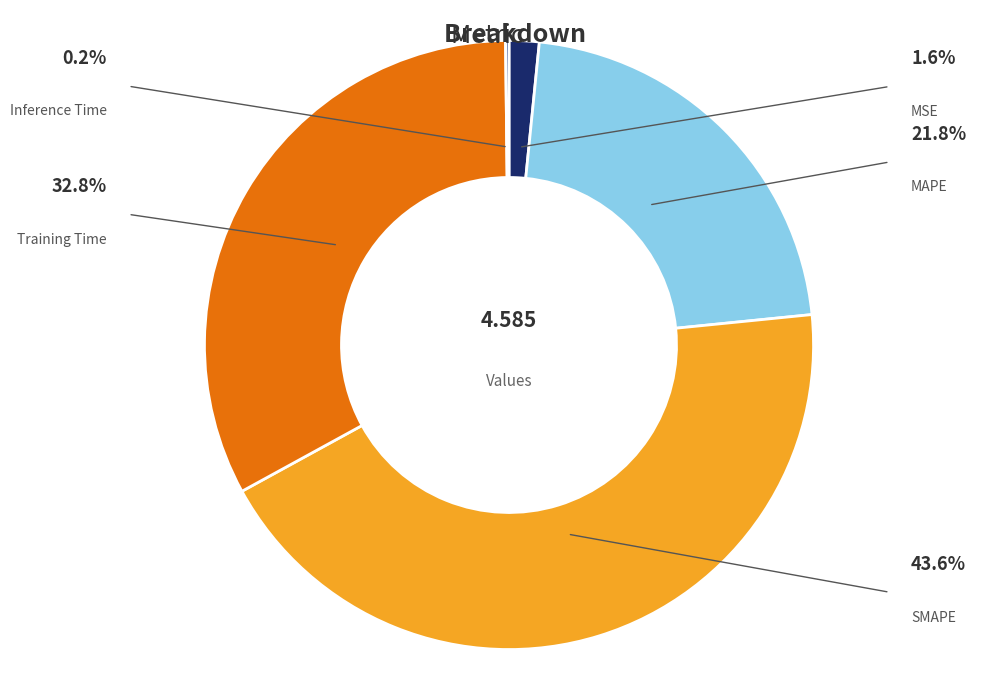

Is there any slice that represents more than half of the pie?

No